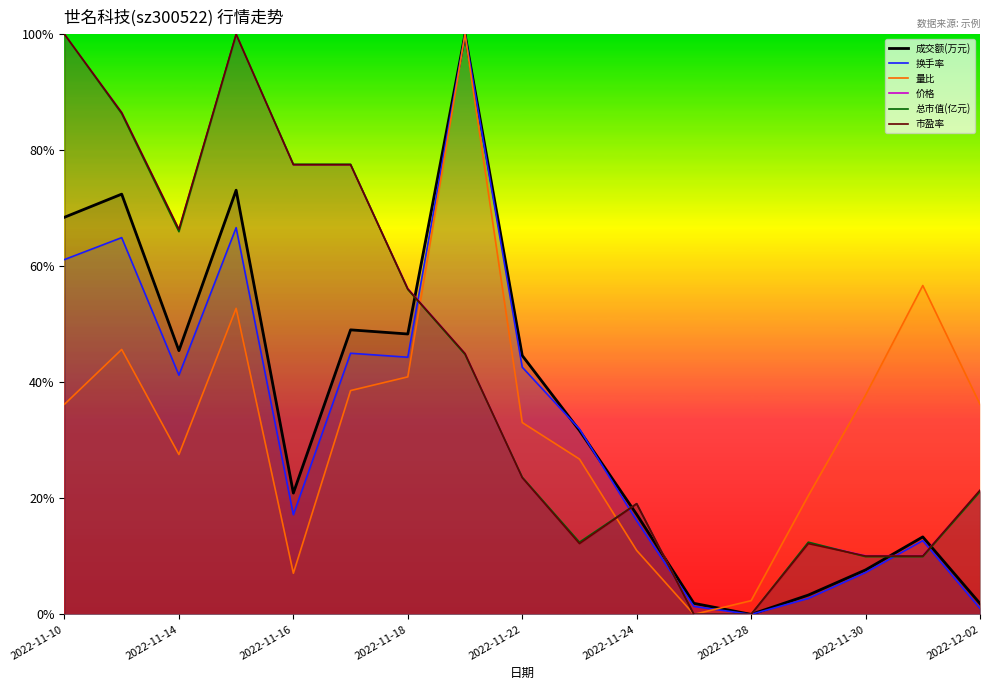

True or false: 换手率 and 价格 intersect in this chart.

True